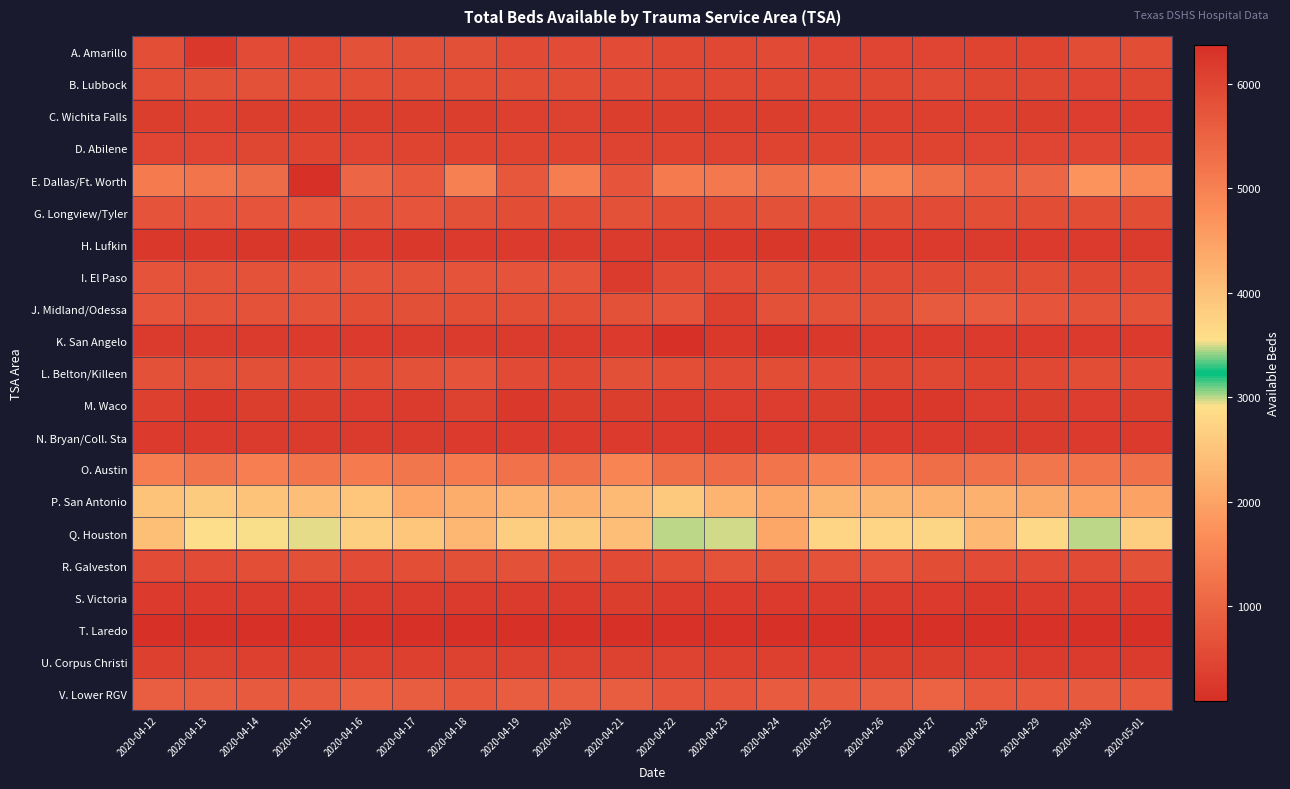

Reading left to right, transcribe all the data shown in this chart.

A. Amarillo: 2020-04-12=613	2020-04-13=251	2020-04-14=571	2020-04-15=519	2020-04-16=668	2020-04-17=645	2020-04-18=638	2020-04-19=548	2020-04-20=572	2020-04-21=572	2020-04-22=527	2020-04-23=504	2020-04-24=534	2020-04-25=479	2020-04-26=462	2020-04-27=468	2020-04-28=432	2020-04-29=434	2020-04-30=586	2020-05-01=582
B. Lubbock: 2020-04-12=613	2020-04-13=628	2020-04-14=660	2020-04-15=612	2020-04-16=608	2020-04-17=581	2020-04-18=580	2020-04-19=579	2020-04-20=600	2020-04-21=534	2020-04-22=520	2020-04-23=514	2020-04-24=521	2020-04-25=519	2020-04-26=512	2020-04-27=533	2020-04-28=501	2020-04-29=484	2020-04-30=477	2020-05-01=483
C. Wichita Falls: 2020-04-12=348	2020-04-13=366	2020-04-14=341	2020-04-15=343	2020-04-16=356	2020-04-17=350	2020-04-18=354	2020-04-19=368	2020-04-20=384	2020-04-21=354	2020-04-22=346	2020-04-23=347	2020-04-24=349	2020-04-25=366	2020-04-26=359	2020-04-27=358	2020-04-28=376	2020-04-29=350	2020-04-30=329	2020-05-01=327
D. Abilene: 2020-04-12=479	2020-04-13=478	2020-04-14=498	2020-04-15=451	2020-04-16=460	2020-04-17=453	2020-04-18=444	2020-04-19=450	2020-04-20=443	2020-04-21=420	2020-04-22=436	2020-04-23=427	2020-04-24=450	2020-04-25=438	2020-04-26=436	2020-04-27=437	2020-04-28=457	2020-04-29=456	2020-04-30=455	2020-05-01=454
E. Dallas/Ft. Worth: 2020-04-12=5095	2020-04-13=5223	2020-04-14=5347	2020-04-15=6379	2020-04-16=5453	2020-04-17=5670	2020-04-18=5004	2020-04-19=5703	2020-04-20=5076	2020-04-21=5728	2020-04-22=5091	2020-04-23=5127	2020-04-24=5280	2020-04-25=5092	2020-04-26=4963	2020-04-27=5305	2020-04-28=5553	2020-04-29=5467	2020-04-30=4702	2020-05-01=4922
G. Longview/Tyler: 2020-04-12=714	2020-04-13=734	2020-04-14=739	2020-04-15=752	2020-04-16=682	2020-04-17=736	2020-04-18=665	2020-04-19=589	2020-04-20=610	2020-04-21=659	2020-04-22=595	2020-04-23=590	2020-04-24=664	2020-04-25=618	2020-04-26=578	2020-04-27=567	2020-04-28=626	2020-04-29=582	2020-04-30=596	2020-05-01=601
H. Lufkin: 2020-04-12=257	2020-04-13=253	2020-04-14=217	2020-04-15=230	2020-04-16=281	2020-04-17=242	2020-04-18=281	2020-04-19=279	2020-04-20=287	2020-04-21=286	2020-04-22=297	2020-04-23=241	2020-04-24=233	2020-04-25=237	2020-04-26=269	2020-04-27=271	2020-04-28=287	2020-04-29=276	2020-04-30=281	2020-05-01=287
I. El Paso: 2020-04-12=702	2020-04-13=693	2020-04-14=693	2020-04-15=704	2020-04-16=705	2020-04-17=696	2020-04-18=720	2020-04-19=714	2020-04-20=710	2020-04-21=296	2020-04-22=552	2020-04-23=570	2020-04-24=585	2020-04-25=538	2020-04-26=529	2020-04-27=536	2020-04-28=584	2020-04-29=601	2020-04-30=521	2020-05-01=518
J. Midland/Odessa: 2020-04-12=732	2020-04-13=689	2020-04-14=677	2020-04-15=682	2020-04-16=623	2020-04-17=637	2020-04-18=616	2020-04-19=615	2020-04-20=622	2020-04-21=661	2020-04-22=715	2020-04-23=379	2020-04-24=675	2020-04-25=667	2020-04-26=633	2020-04-27=816	2020-04-28=826	2020-04-29=731	2020-04-30=698	2020-05-01=695
K. San Angelo: 2020-04-12=284	2020-04-13=293	2020-04-14=298	2020-04-15=280	2020-04-16=271	2020-04-17=302	2020-04-18=297	2020-04-19=285	2020-04-20=285	2020-04-21=264	2020-04-22=132	2020-04-23=252	2020-04-24=177	2020-04-25=257	2020-04-26=259	2020-04-27=277	2020-04-28=275	2020-04-29=274	2020-04-30=273	2020-05-01=262
L. Belton/Killeen: 2020-04-12=663	2020-04-13=633	2020-04-14=647	2020-04-15=575	2020-04-16=590	2020-04-17=668	2020-04-18=720	2020-04-19=532	2020-04-20=511	2020-04-21=635	2020-04-22=611	2020-04-23=549	2020-04-24=584	2020-04-25=571	2020-04-26=489	2020-04-27=505	2020-04-28=449	2020-04-29=504	2020-04-30=593	2020-05-01=537
M. Waco: 2020-04-12=363	2020-04-13=238	2020-04-14=333	2020-04-15=333	2020-04-16=327	2020-04-17=289	2020-04-18=388	2020-04-19=254	2020-04-20=353	2020-04-21=349	2020-04-22=288	2020-04-23=325	2020-04-24=319	2020-04-25=344	2020-04-26=248	2020-04-27=235	2020-04-28=322	2020-04-29=344	2020-04-30=323	2020-05-01=335
N. Bryan/Coll. Sta: 2020-04-12=278	2020-04-13=274	2020-04-14=293	2020-04-15=304	2020-04-16=287	2020-04-17=296	2020-04-18=281	2020-04-19=276	2020-04-20=260	2020-04-21=272	2020-04-22=260	2020-04-23=250	2020-04-24=271	2020-04-25=291	2020-04-26=281	2020-04-27=273	2020-04-28=295	2020-04-29=285	2020-04-30=278	2020-05-01=265
O. Austin: 2020-04-12=1408	2020-04-13=1227	2020-04-14=1427	2020-04-15=1257	2020-04-16=1379	2020-04-17=1271	2020-04-18=1369	2020-04-19=1200	2020-04-20=1188	2020-04-21=1511	2020-04-22=1150	2020-04-23=1086	2020-04-24=1263	2020-04-25=1459	2020-04-26=1368	2020-04-27=1125	2020-04-28=1189	2020-04-29=1285	2020-04-30=1259	2020-05-01=1177
P. San Antonio: 2020-04-12=2488	2020-04-13=2596	2020-04-14=2493	2020-04-15=2425	2020-04-16=2537	2020-04-17=2032	2020-04-18=2159	2020-04-19=2260	2020-04-20=2214	2020-04-21=2350	2020-04-22=2570	2020-04-23=2254	2020-04-24=2061	2020-04-25=2277	2020-04-26=2283	2020-04-27=2222	2020-04-28=2210	2020-04-29=2107	2020-04-30=1999	2020-05-01=1995
Q. Houston: 2020-04-12=4062	2020-04-13=3562	2020-04-14=3531	2020-04-15=3504	2020-04-16=3795	2020-04-17=3938	2020-04-18=4155	2020-04-19=3816	2020-04-20=3857	2020-04-21=4028	2020-04-22=3462	2020-04-23=3502	2020-04-24=4400	2020-04-25=3722	2020-04-26=3724	2020-04-27=3692	2020-04-28=4118	2020-04-29=3640	2020-04-30=3468	2020-05-01=3814
R. Galveston: 2020-04-12=572	2020-04-13=558	2020-04-14=621	2020-04-15=645	2020-04-16=575	2020-04-17=605	2020-04-18=644	2020-04-19=667	2020-04-20=595	2020-04-21=541	2020-04-22=622	2020-04-23=682	2020-04-24=633	2020-04-25=695	2020-04-26=731	2020-04-27=601	2020-04-28=577	2020-04-29=577	2020-04-30=553	2020-05-01=667
S. Victoria: 2020-04-12=277	2020-04-13=278	2020-04-14=290	2020-04-15=284	2020-04-16=290	2020-04-17=293	2020-04-18=292	2020-04-19=294	2020-04-20=299	2020-04-21=335	2020-04-22=287	2020-04-23=275	2020-04-24=271	2020-04-25=290	2020-04-26=296	2020-04-27=276	2020-04-28=240	2020-04-29=292	2020-04-30=289	2020-05-01=271
T. Laredo: 2020-04-12=100	2020-04-13=110	2020-04-14=86	2020-04-15=100	2020-04-16=95	2020-04-17=113	2020-04-18=107	2020-04-19=120	2020-04-20=124	2020-04-21=124	2020-04-22=137	2020-04-23=140	2020-04-24=109	2020-04-25=107	2020-04-26=132	2020-04-27=131	2020-04-28=123	2020-04-29=141	2020-04-30=132	2020-05-01=127
U. Corpus Christi: 2020-04-12=360	2020-04-13=382	2020-04-14=360	2020-04-15=356	2020-04-16=366	2020-04-17=360	2020-04-18=383	2020-04-19=384	2020-04-20=382	2020-04-21=395	2020-04-22=411	2020-04-23=362	2020-04-24=363	2020-04-25=329	2020-04-26=333	2020-04-27=333	2020-04-28=317	2020-04-29=287	2020-04-30=307	2020-05-01=302
V. Lower RGV: 2020-04-12=881	2020-04-13=861	2020-04-14=817	2020-04-15=821	2020-04-16=910	2020-04-17=853	2020-04-18=751	2020-04-19=865	2020-04-20=872	2020-04-21=872	2020-04-22=748	2020-04-23=730	2020-04-24=827	2020-04-25=807	2020-04-26=873	2020-04-27=964	2020-04-28=798	2020-04-29=781	2020-04-30=821	2020-05-01=784